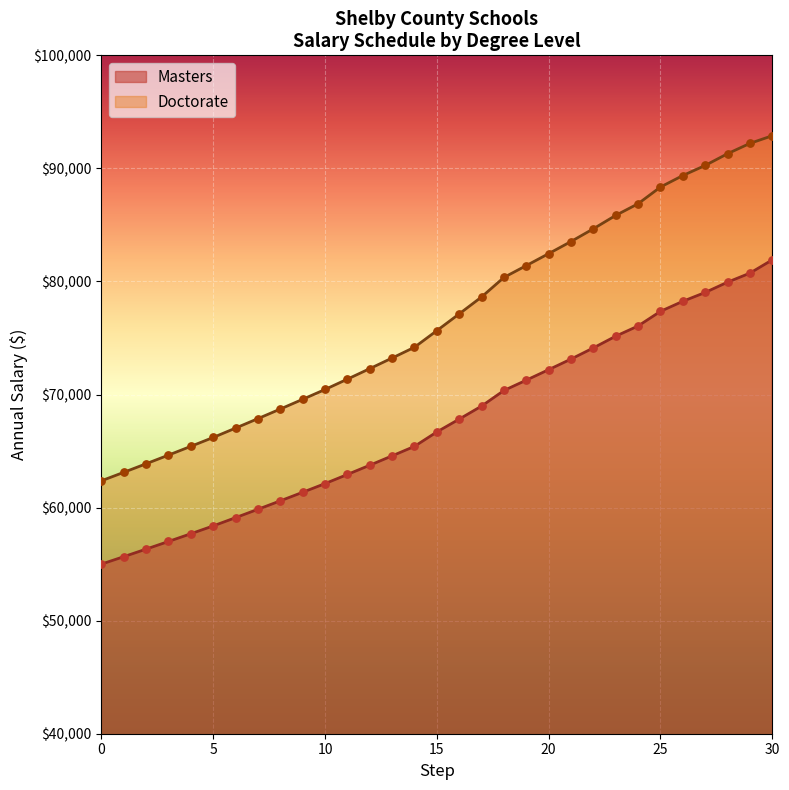

Which series has the largest Y range (max minus min)?

Doctorate